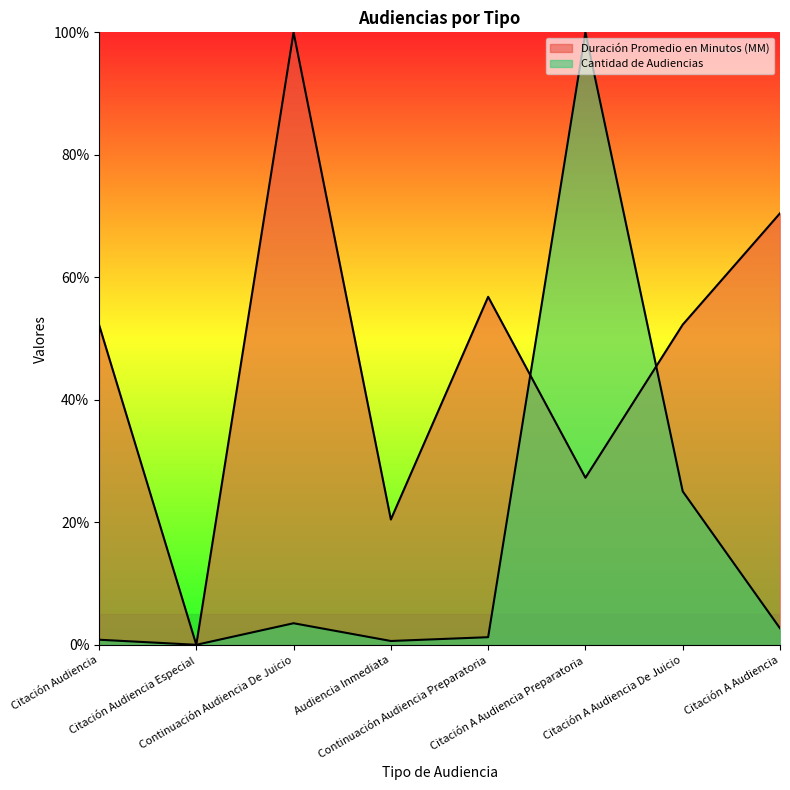

What position from the left is Citación Audiencia?

1